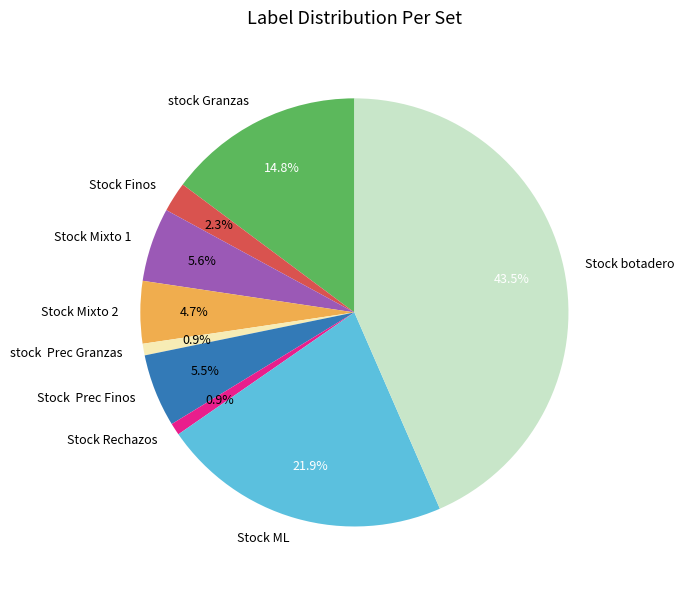

Which has a higher value, stock Prec Granzas or Stock Finos?

Stock Finos